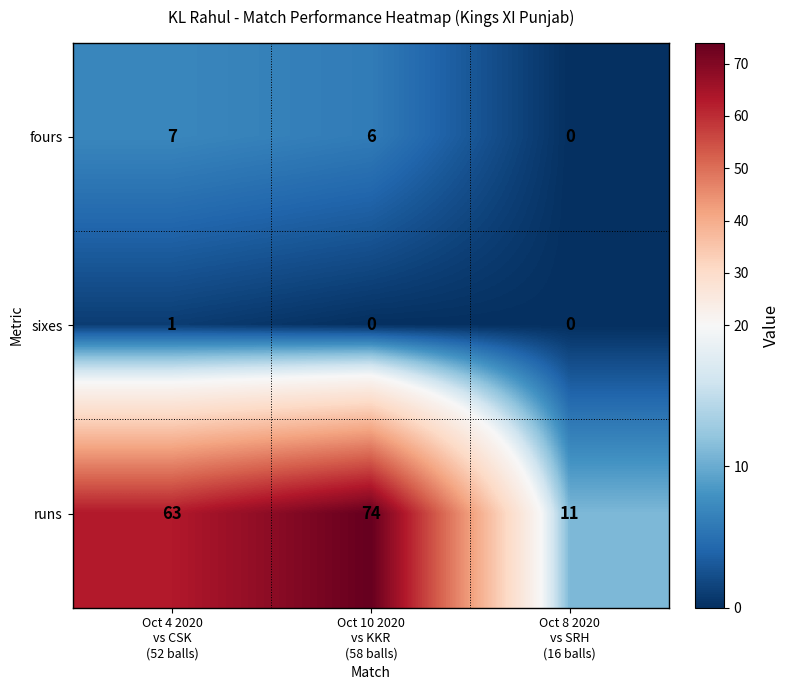

Reading left to right, what are all the values shown in this chart?

fours: 7	6	0
sixes: 1	0	0
runs: 63	74	11